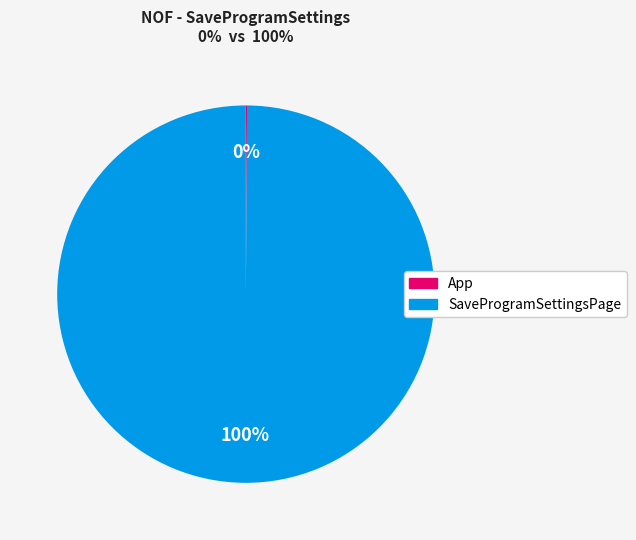

Does SaveProgramSettingsPage represent more than half of the total?

Yes